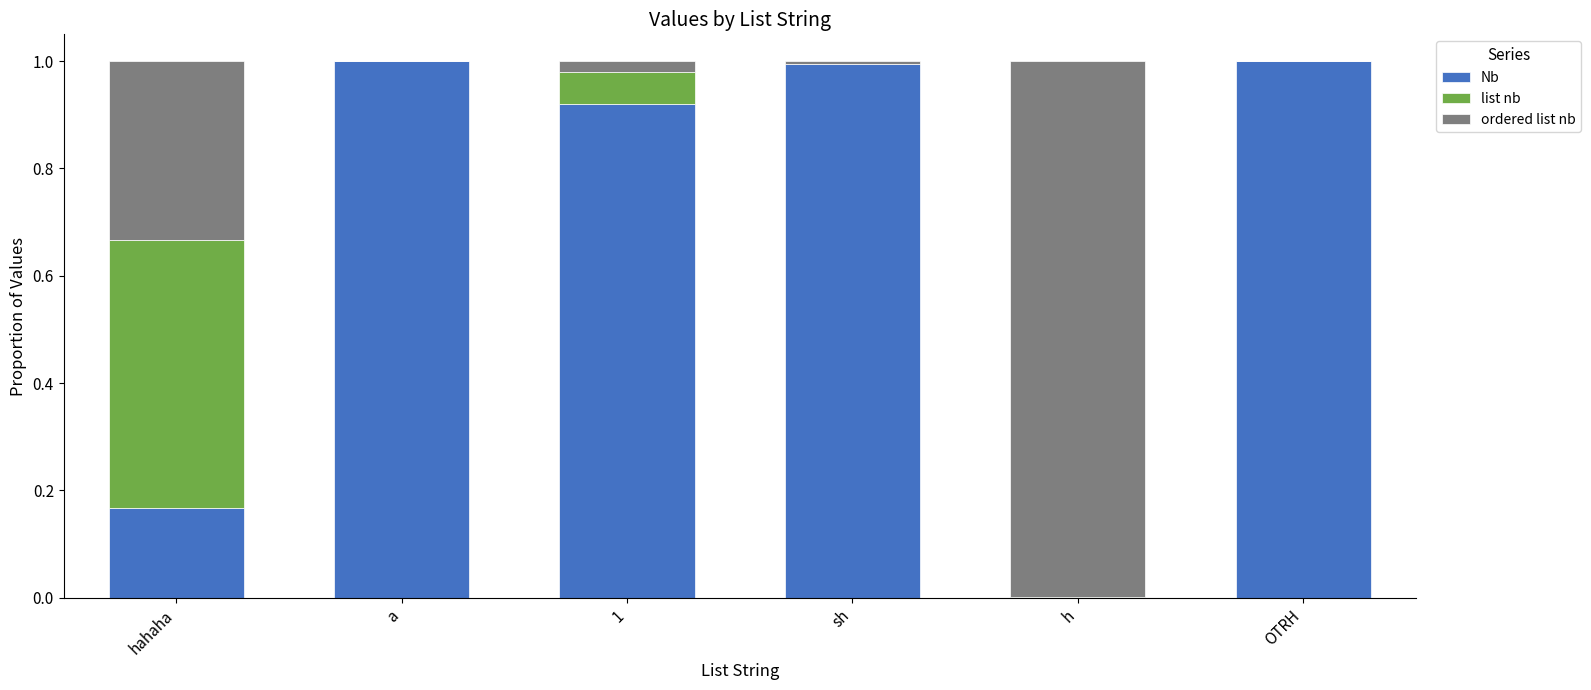

The Nb series shows 1.0 at OTRH. True or false?

True